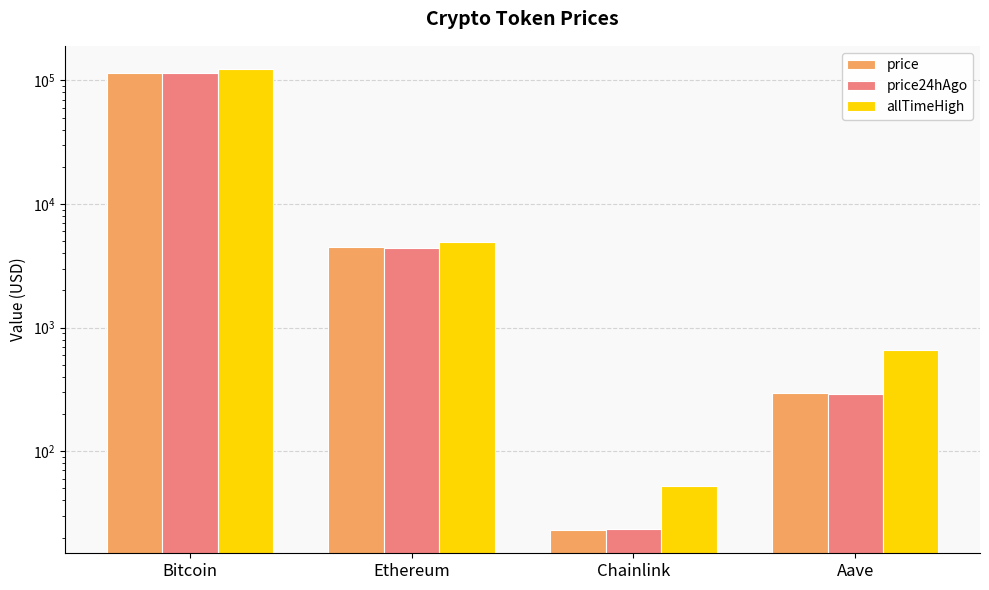

The value of allTimeHigh at Aave is 176.4. True or false?

False